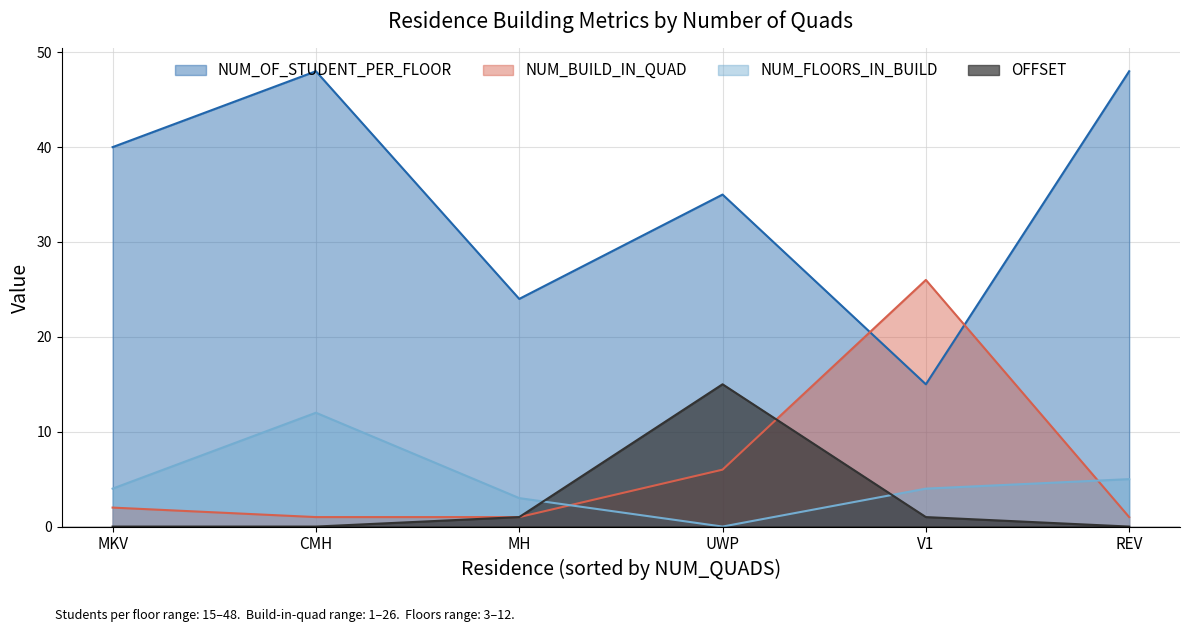

What position from the right is MKV?

6